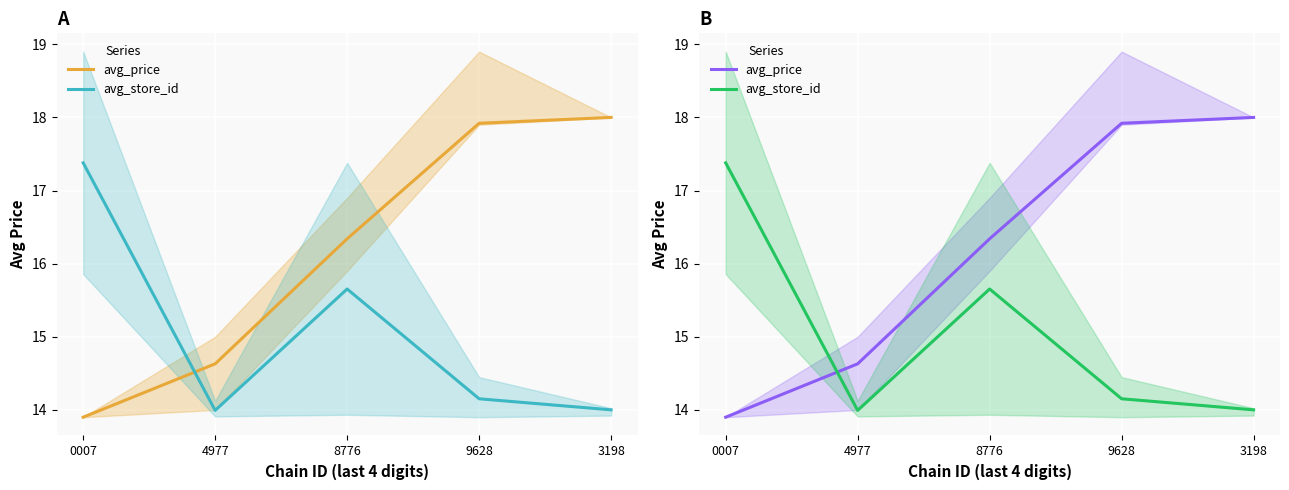

What is the maximum value shown in the chart?

18.0